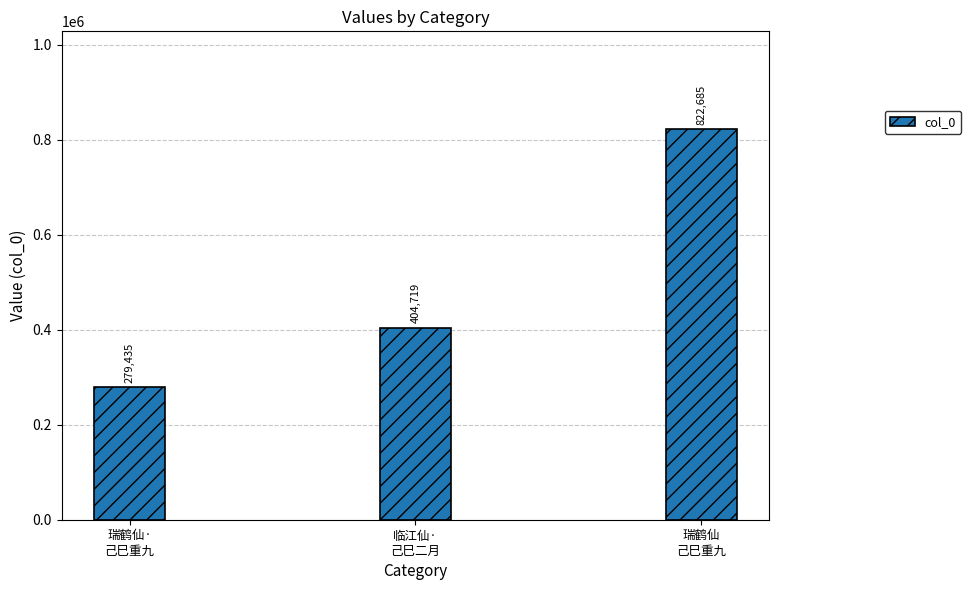

Does the chart contain stacked bars?

No